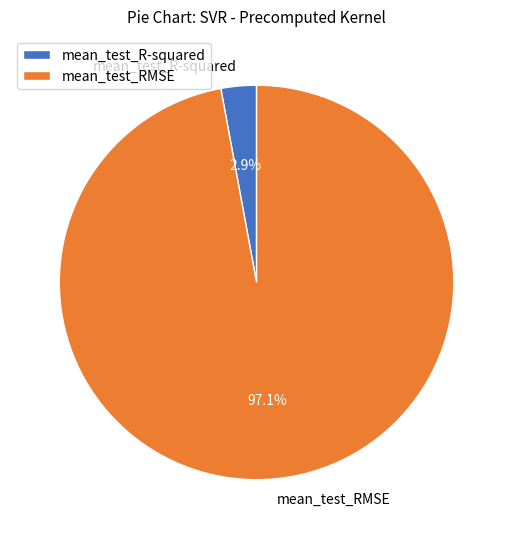

Which category has the biggest portion of the pie?

mean_test_RMSE